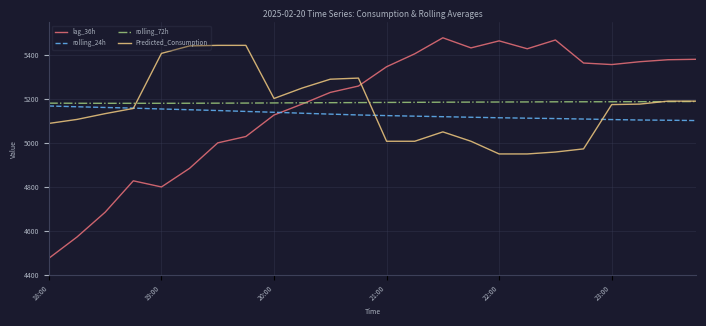

Which series has the widest spread of values?

lag_36h